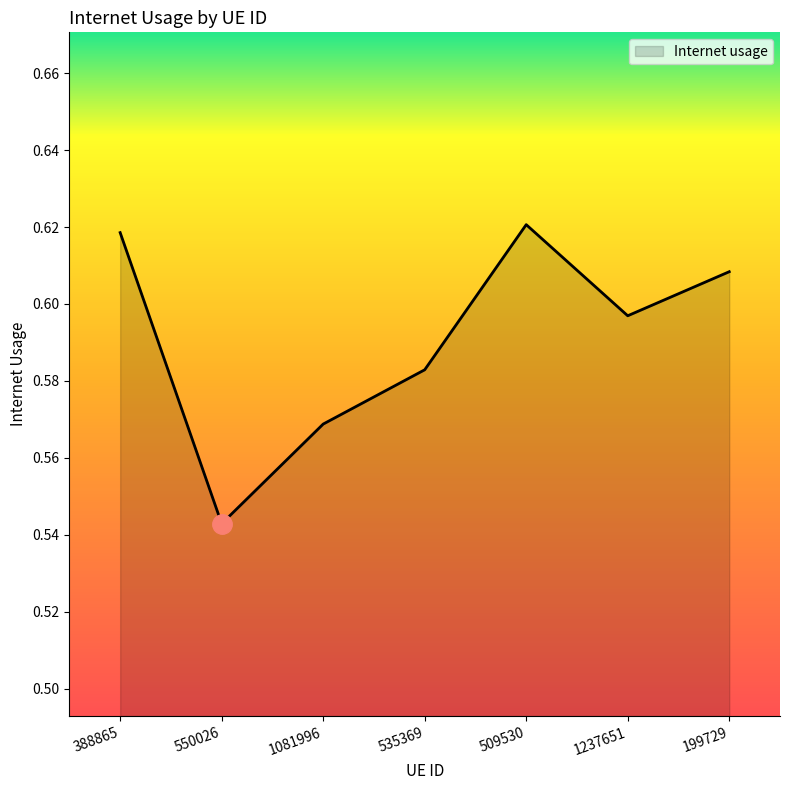

What is the change in value from 550026 to 509530?

+0.1